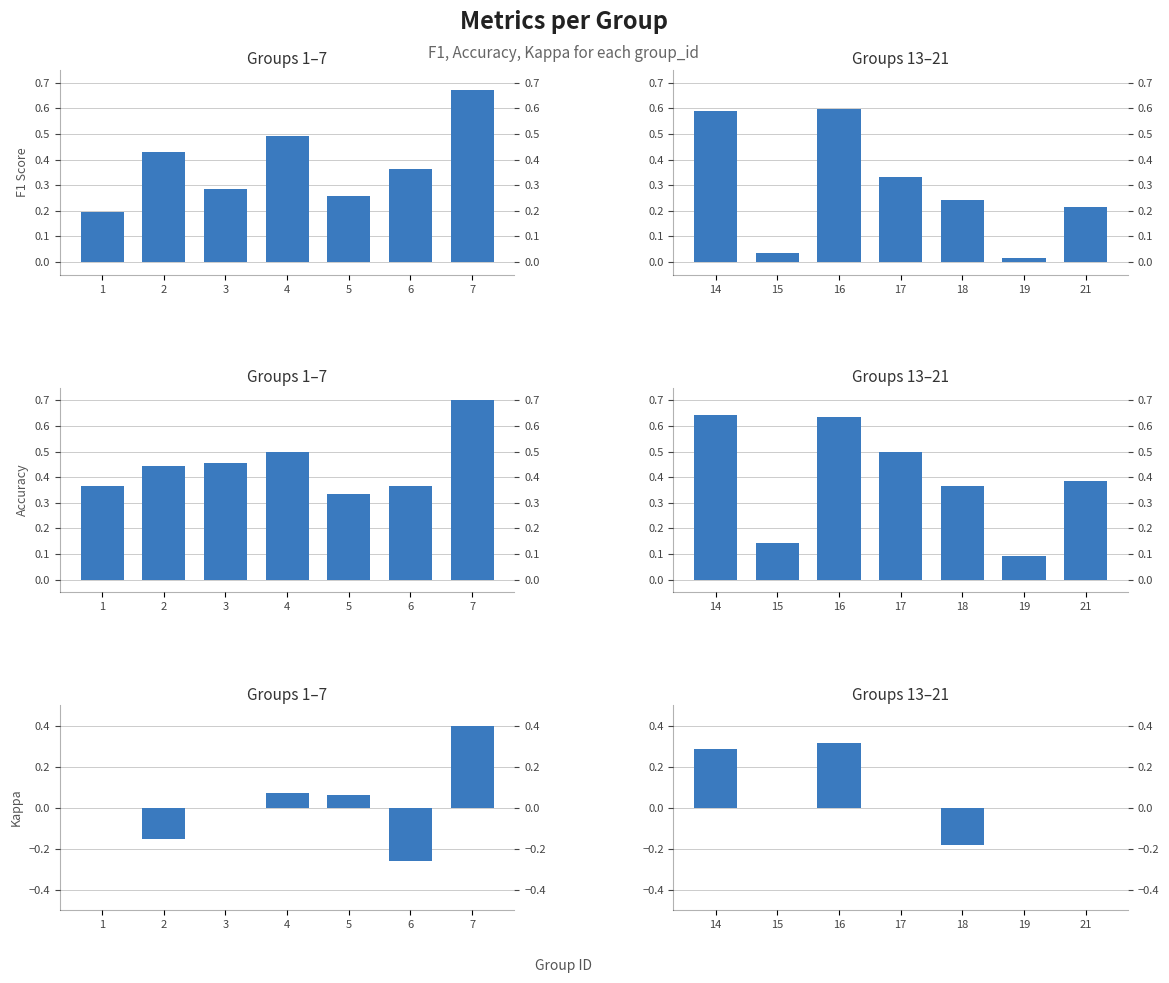

Is it true that kappa (Groups 13–21) equals -0.3 at 17?

False